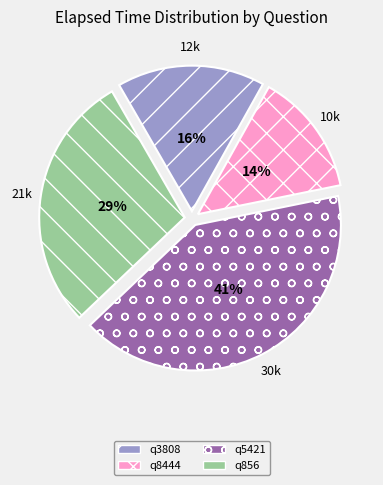

Rank the categories by value from lowest to highest.

q8444, q3808, q856, q5421